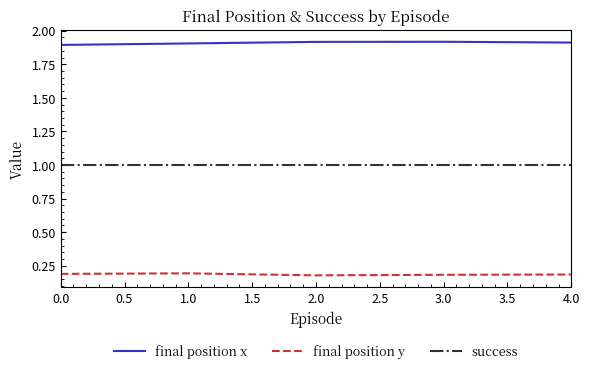

What position from the right is 2.0?

3